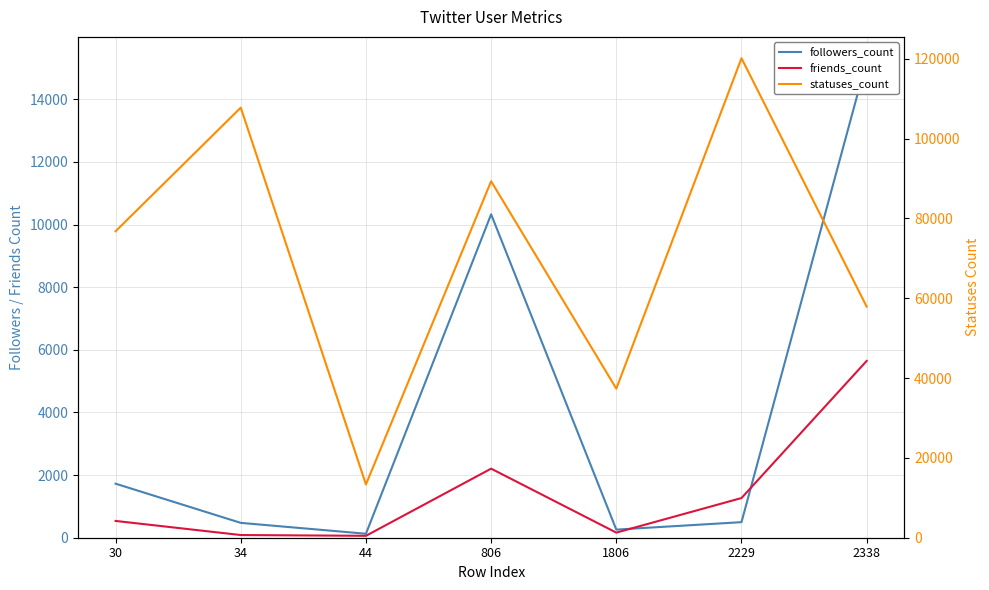

What is the maximum value for followers_count?

15235